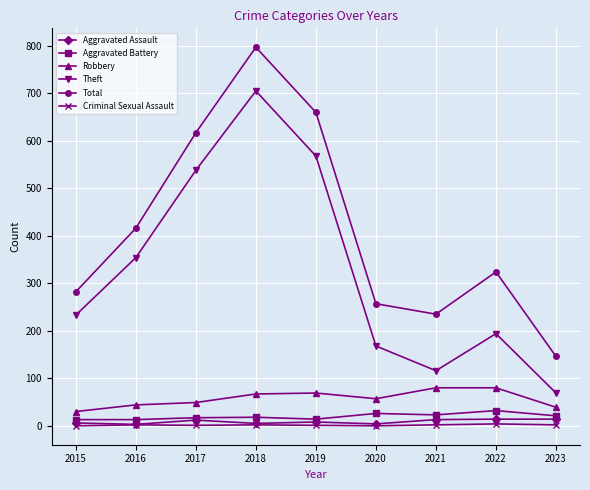

What is the difference between the highest and lowest values at 2017?

616